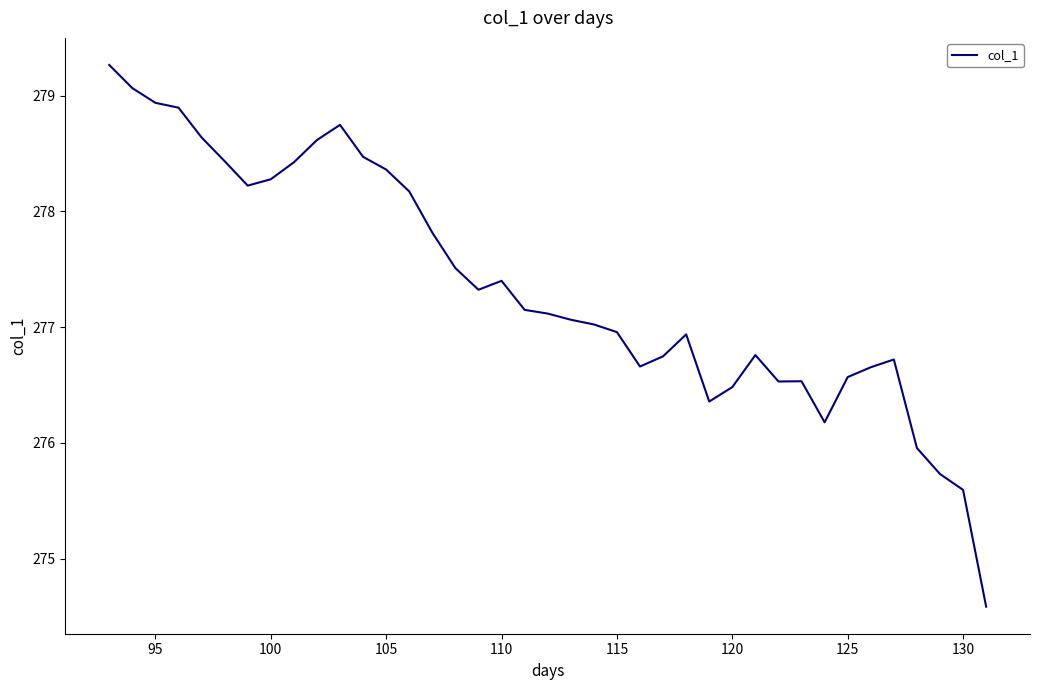

Count the number of values greater than 277.

22